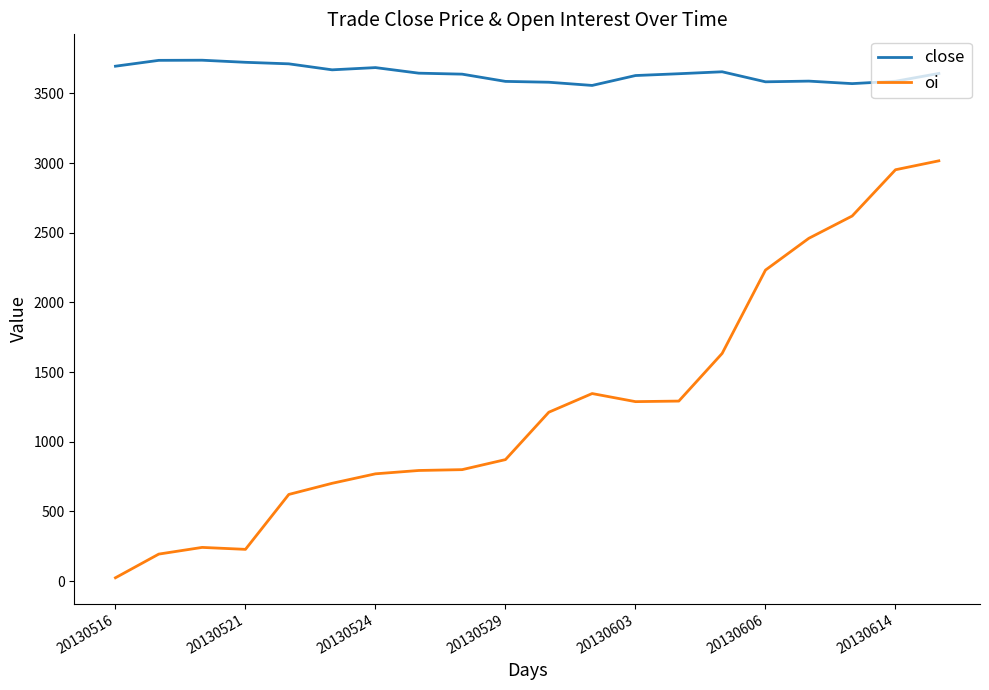

Count the number of data series in this chart.

2